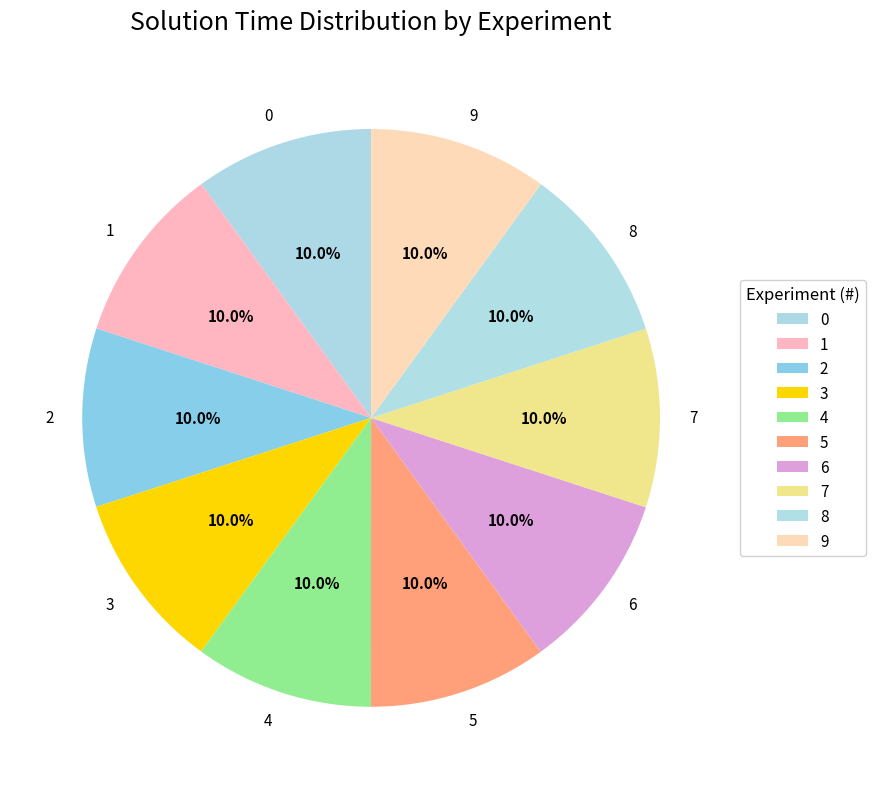

What is the total percentage of 9 and 6?

20.0%